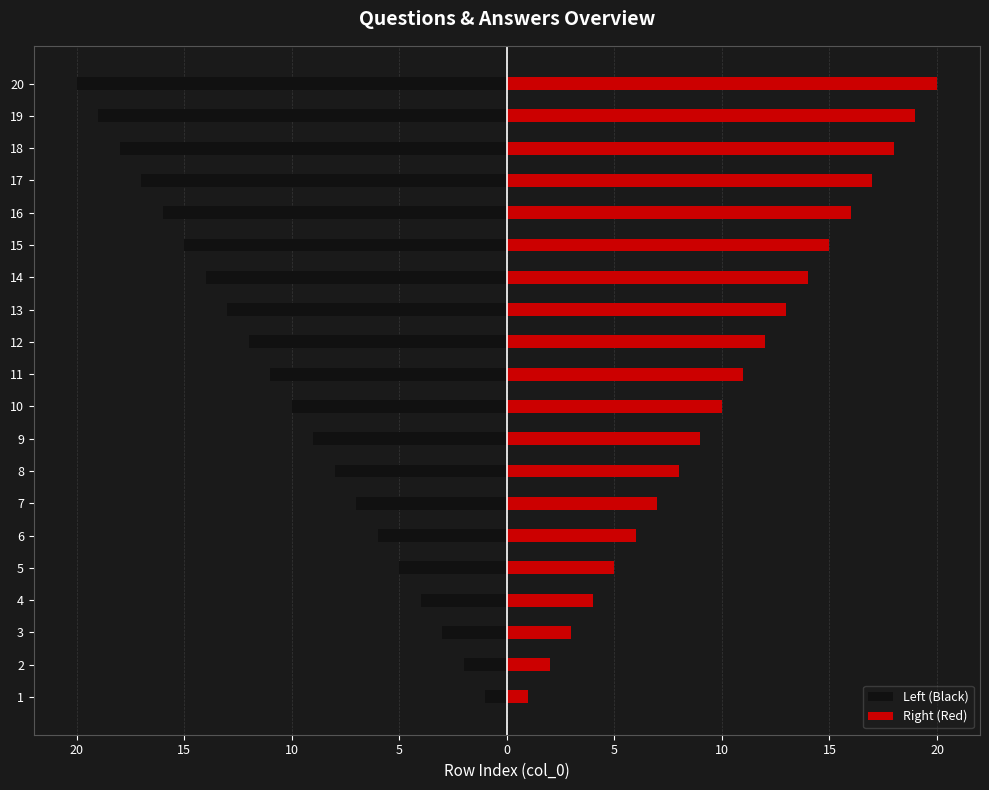

What is the minimum value shown in the chart?

-20